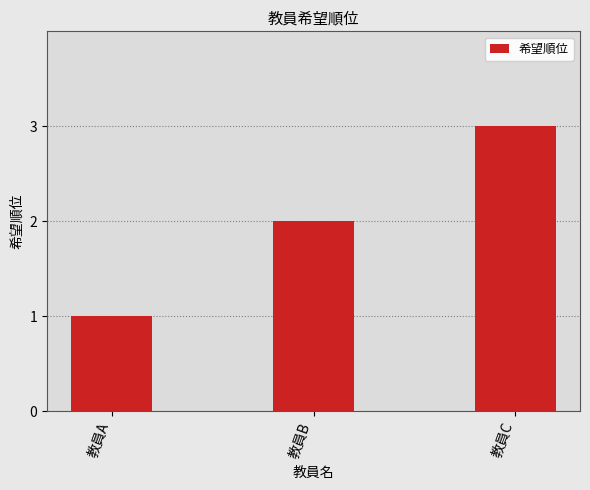

Reading right to left, what are all the values shown in this chart?

教員C=3	教員B=2	教員A=1